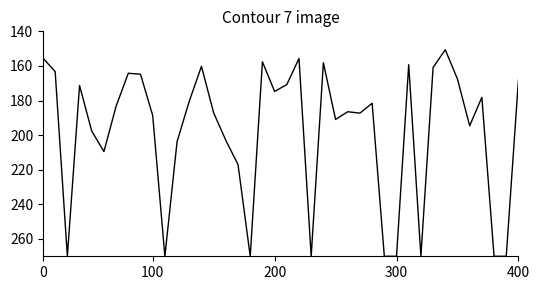

What is the difference between the maximum and minimum values?

119.3